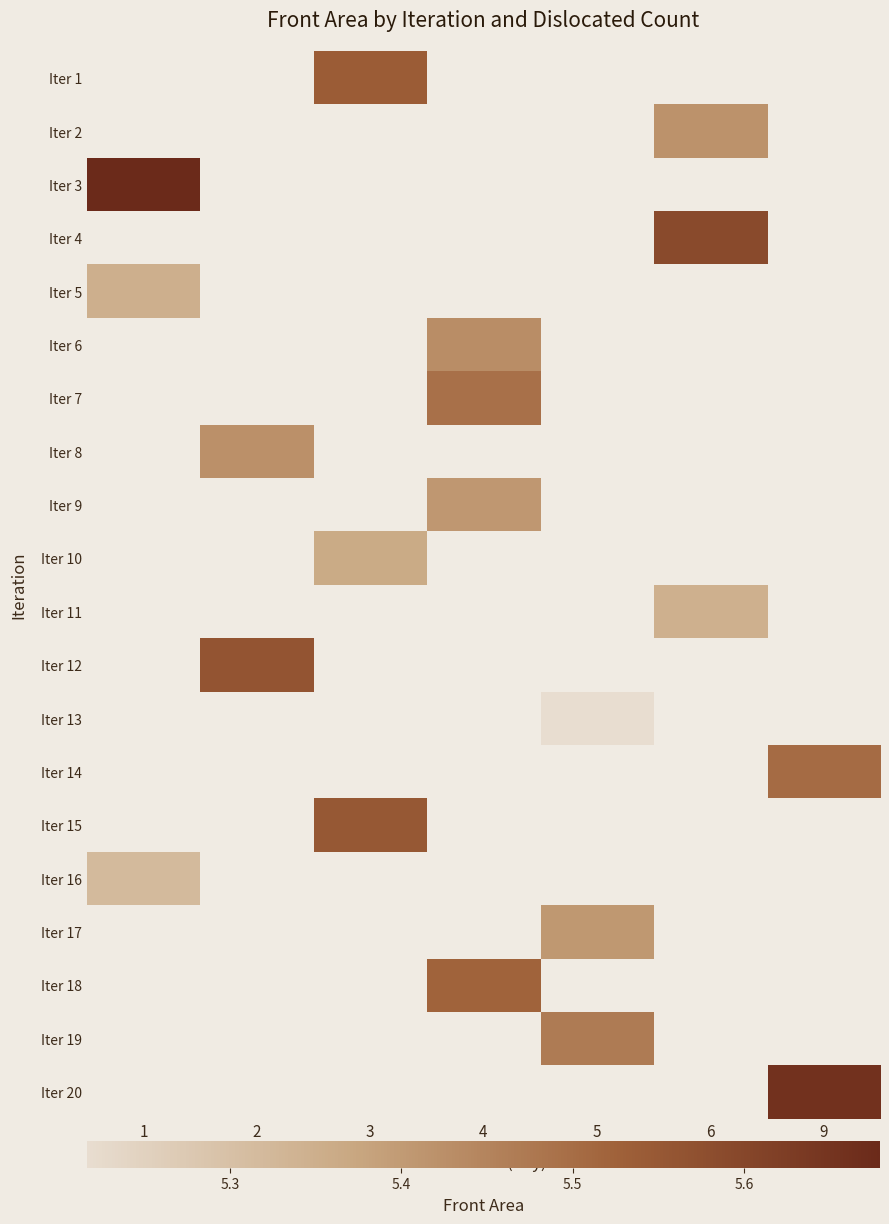

How many series are shown in this chart?

20